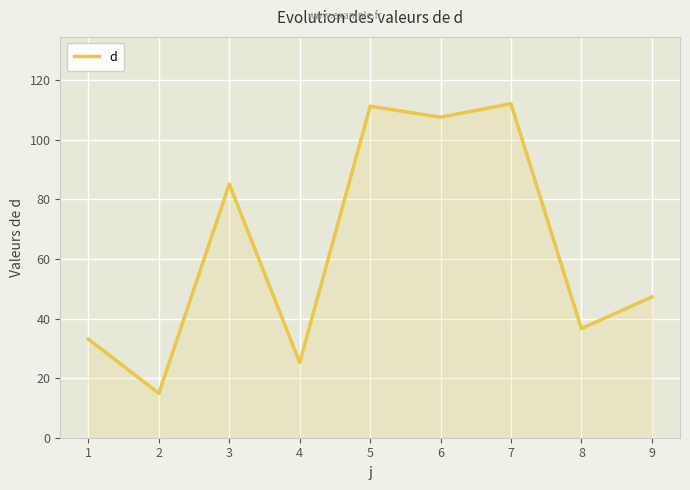

Is it true that the value at 8 is 36.6?

True